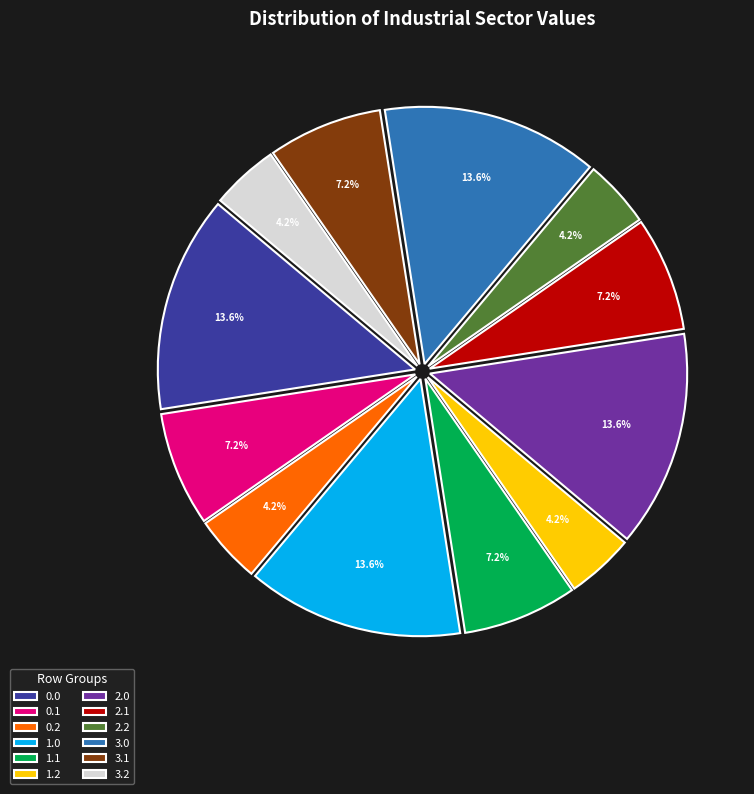

How much of the chart is everything except 3.0?

86.4%